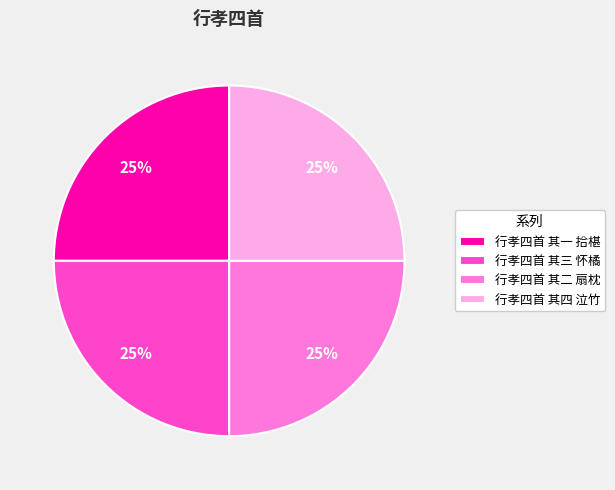

To the nearest percent, what is the combined percentage of 行孝四首 其一 拾椹 and 行孝四首 其四 泣竹?

50%